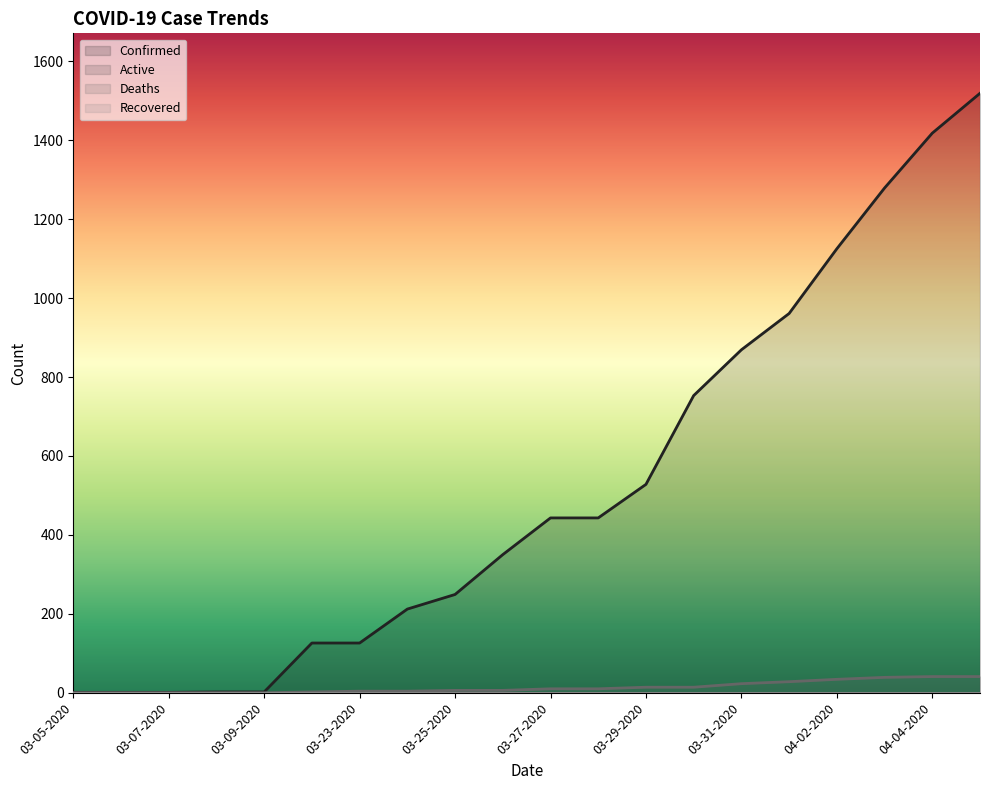

Reading left to right, what are all the values shown in this chart?

Confirmed: 03-05-2020=1	03-06-2020=1	03-07-2020=1	03-08-2020=2	03-09-2020=2	03-22-2020=126	03-23-2020=126	03-24-2020=212	03-25-2020=249	03-26-2020=350	03-27-2020=443	03-28-2020=443	03-29-2020=528	03-30-2020=753	03-31-2020=869	04-01-2020=961	04-02-2020=1125	04-03-2020=1279	04-04-2020=1418	04-05-2020=1519
Deaths: 03-05-2020=0	03-06-2020=0	03-07-2020=0	03-08-2020=0	03-09-2020=0	03-22-2020=2	03-23-2020=4	03-24-2020=4	03-25-2020=6	03-26-2020=6	03-27-2020=10	03-28-2020=10	03-29-2020=14	03-30-2020=14	03-31-2020=23	04-01-2020=28	04-02-2020=34	04-03-2020=39	04-04-2020=41	04-05-2020=41